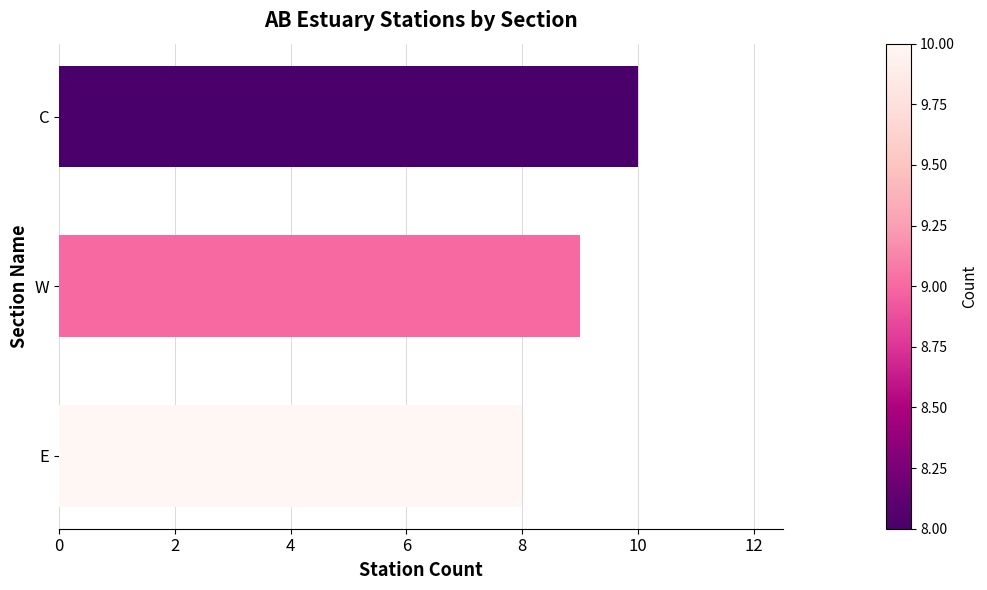

List the labels in order of value, smallest first.

E, W, C